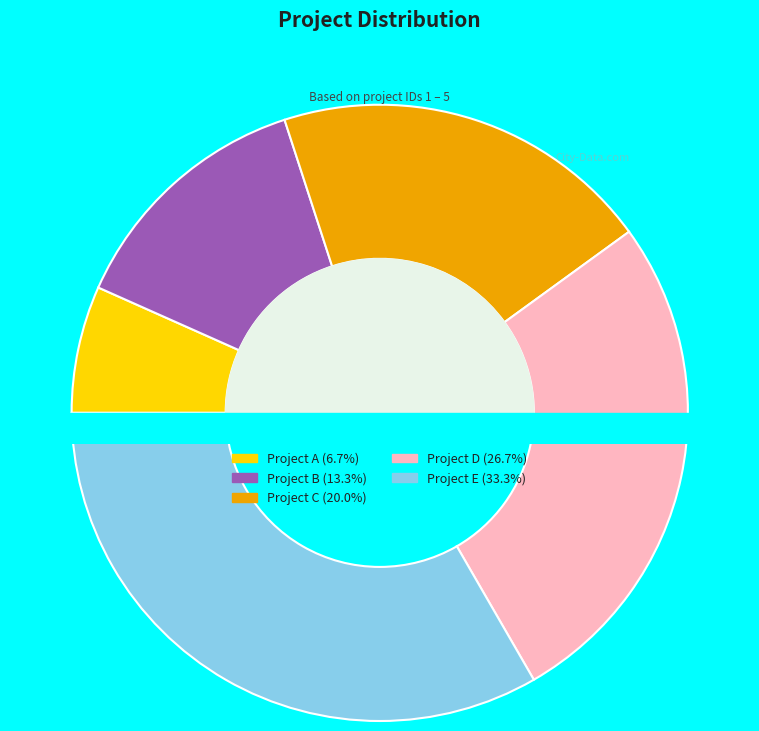

What percentage is the Project C slice, to the nearest percent?

20%